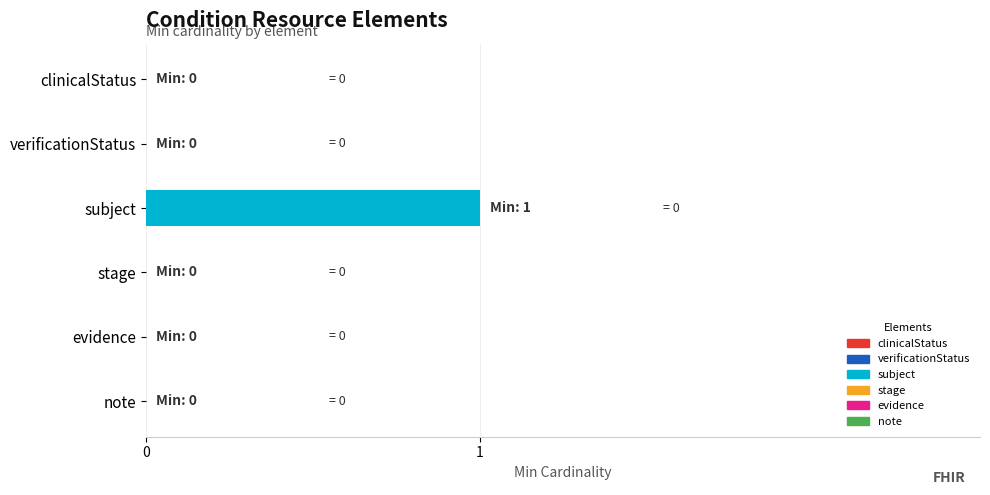

Does the chart contain any negative values?

No